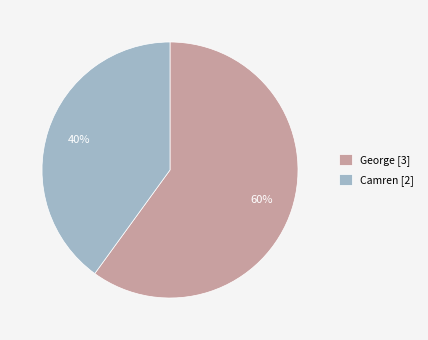

To the nearest percent, what is the combined percentage of Camren and George?

100%